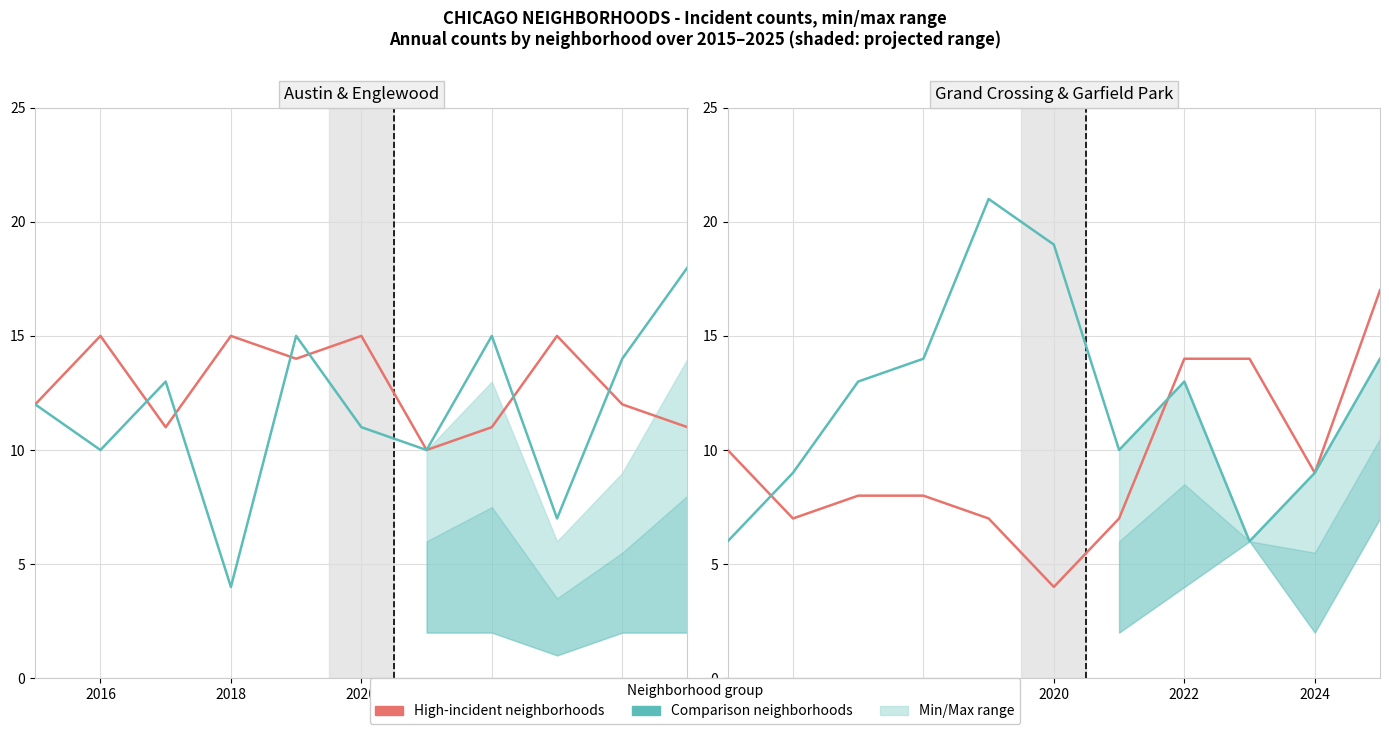

How many values in the Englewood series are below 12?

5